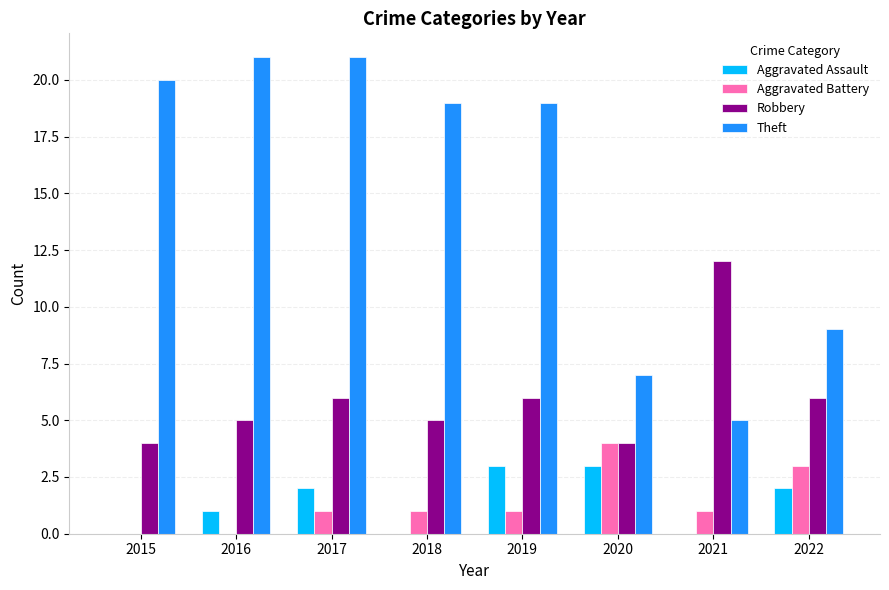

Reading left to right, what are all the values shown in this chart?

Aggravated Assault: 0	1	2	0	3	3	0	2
Aggravated Battery: 0	0	1	1	1	4	1	3
Robbery: 4	5	6	5	6	4	12	6
Theft: 20	21	21	19	19	7	5	9